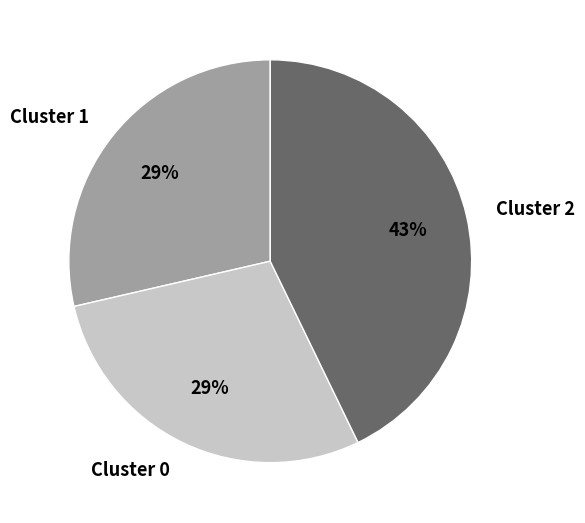

Which slice is the largest?

Cluster 2